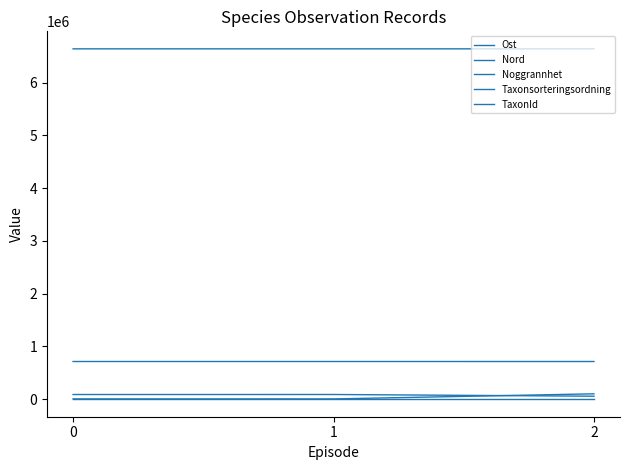

What is the spread (max minus min) of values at 2?

6640518.2